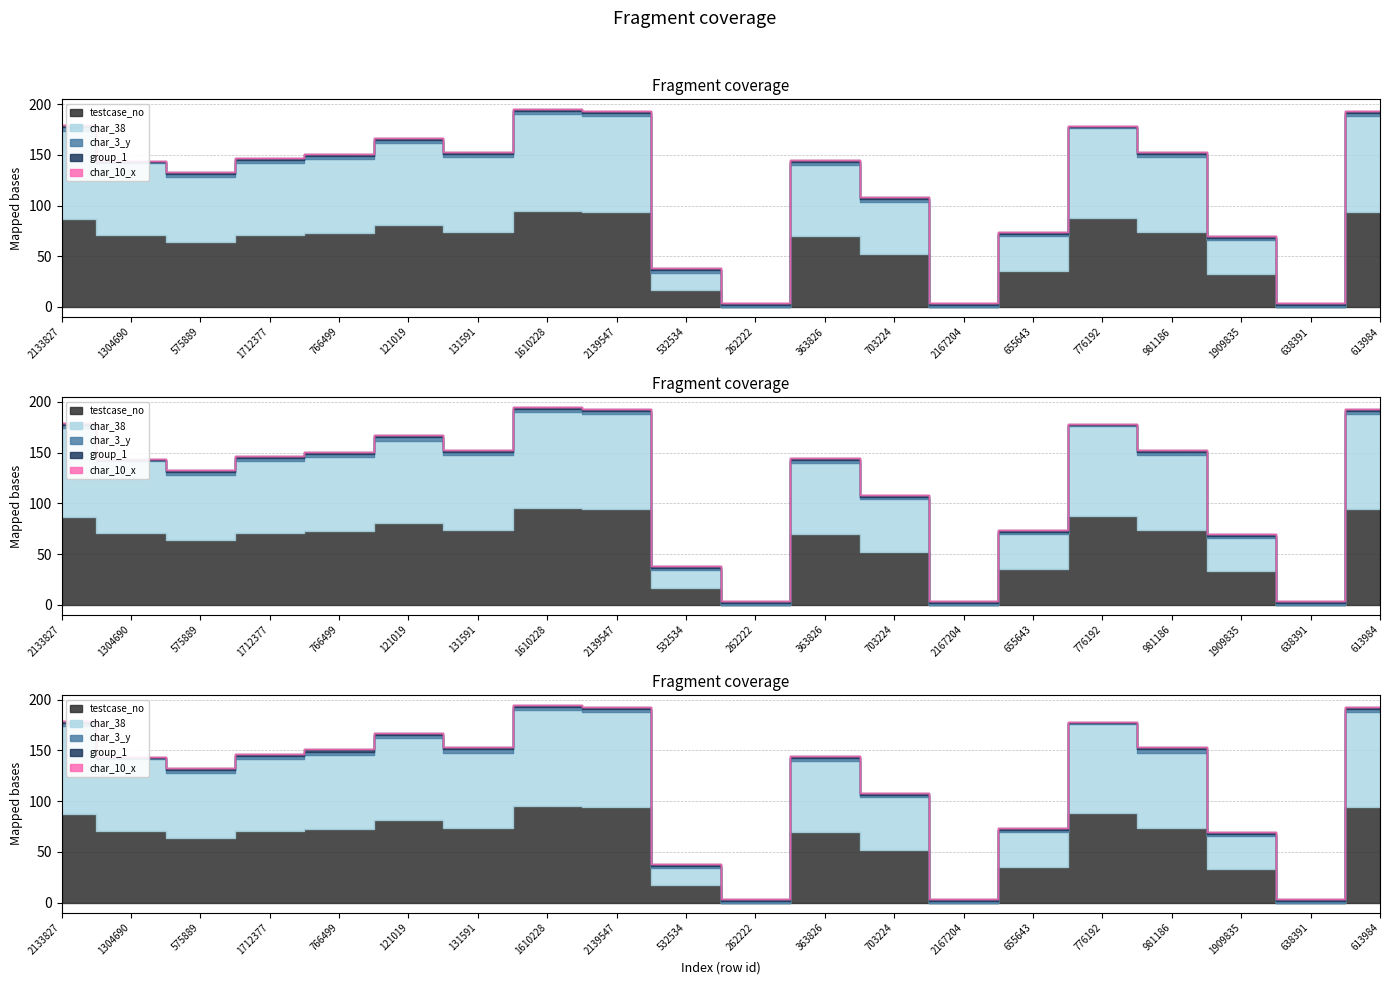

Which has a higher value, 2167204 or 638391?

2167204